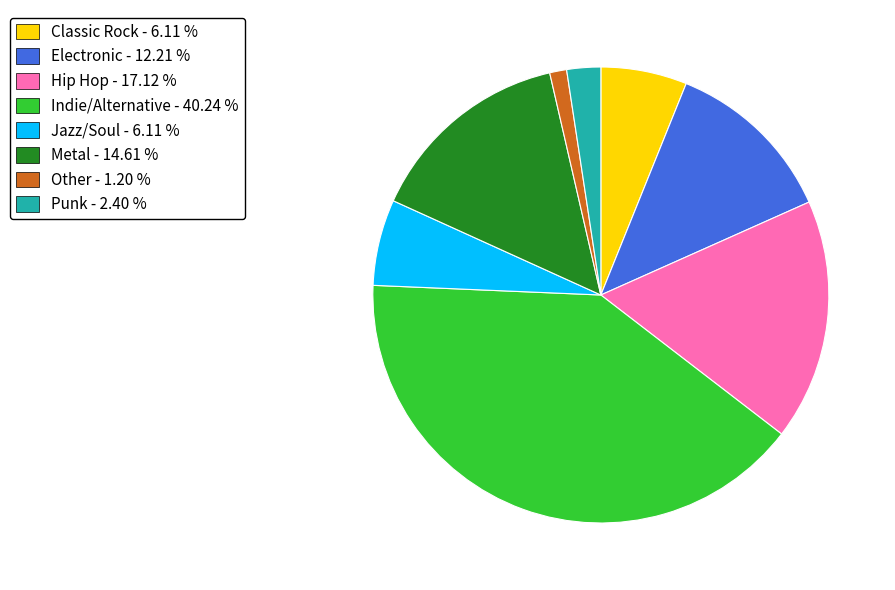

Which has a higher value, Hip Hop or Indie/Alternative?

Indie/Alternative